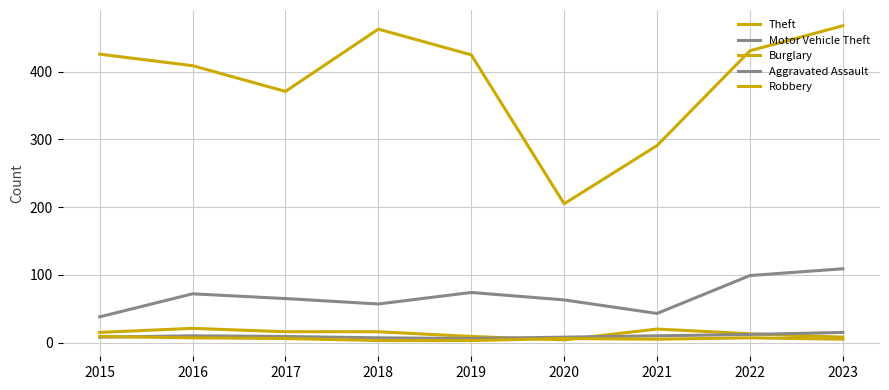

Is this an area chart (filled region under the line)?

No